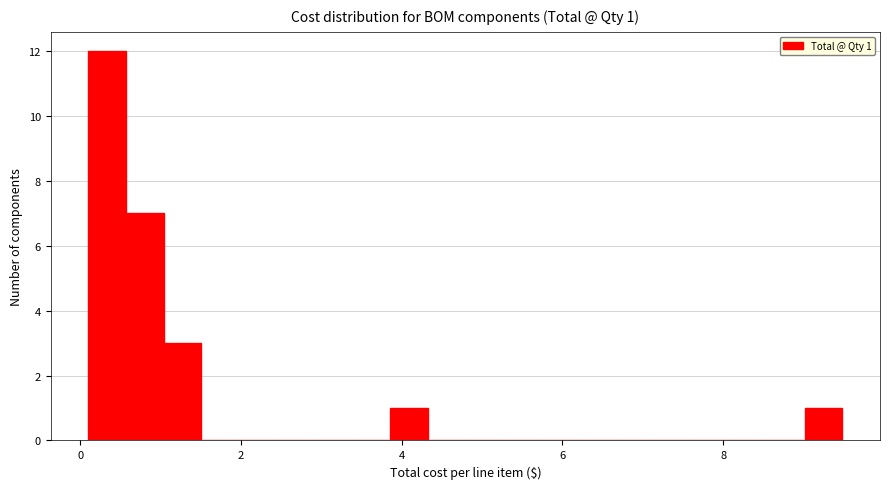

Read against the x-axis, roughly where is the centre of the tallest bar?

0.4